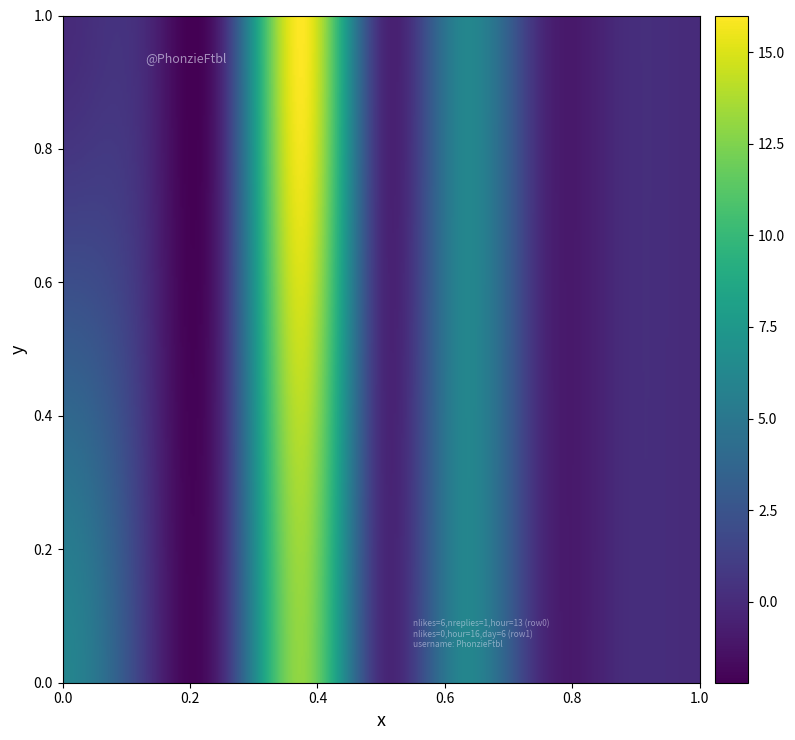

Reading left to right, extract all data points from this chart.

row_0: 0=6	1=0	2=1	3=13	4=1	5=6	6=0	7=0	8=0
row_1: 0=0	1=0	2=0	3=16	4=0	5=6	6=0	7=0	8=0